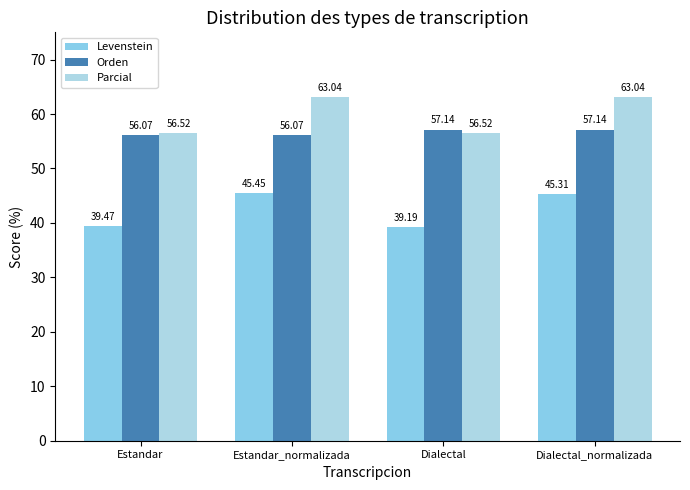

Rank the series by their average value, from highest to lowest.

Parcial, Orden, Levenstein